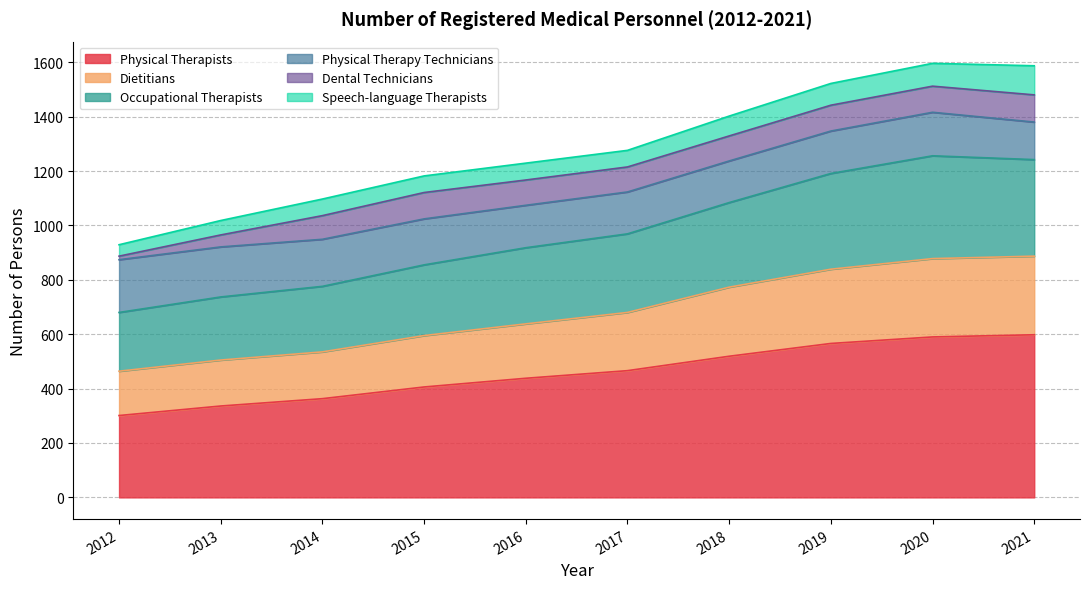

The Physical Therapists series shows 466 at 2017. True or false?

True